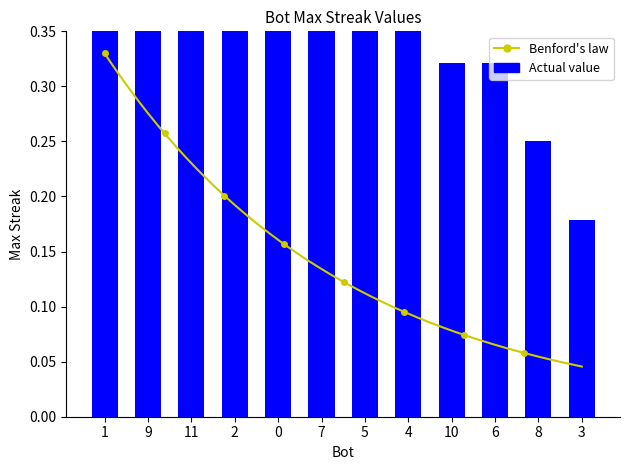

The value at 10 is 0.1. True or false?

False